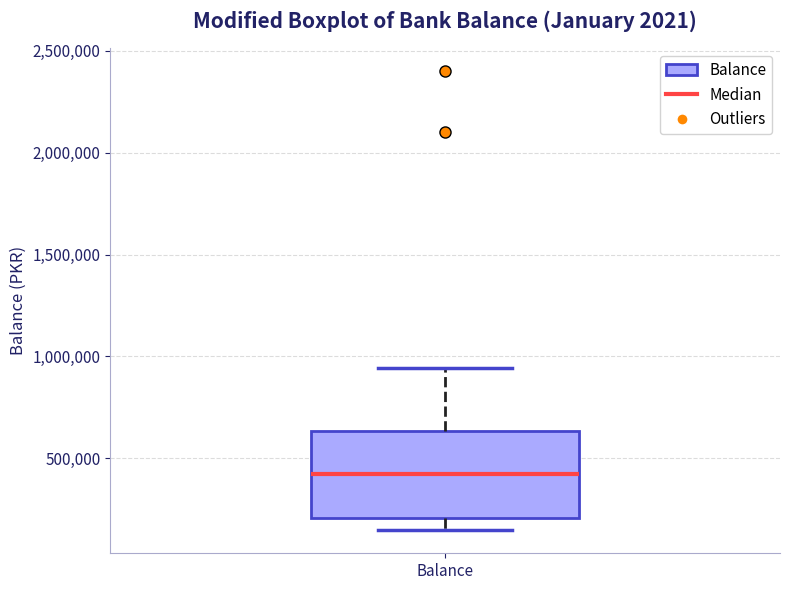

Where is the lower edge of the box for Balance on the y-axis? The values are not printed on the chart, so give them approximately, as read against the axis.

200000